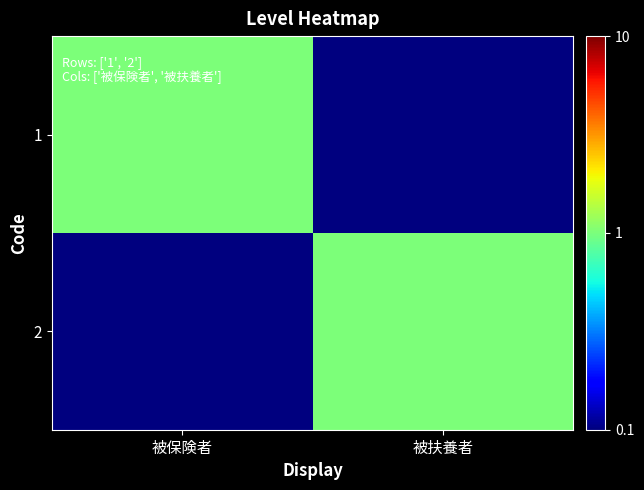

Reading right to left, extract all data points from this chart.

1: 被扶養者=0.1	被保険者=1.0
2: 被扶養者=1.0	被保険者=0.1